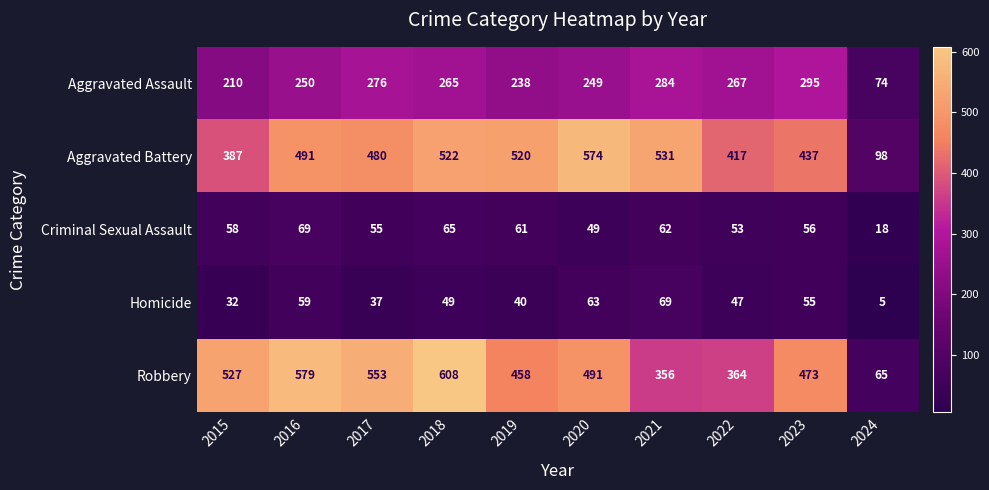

How many distinct data groups are displayed?

5